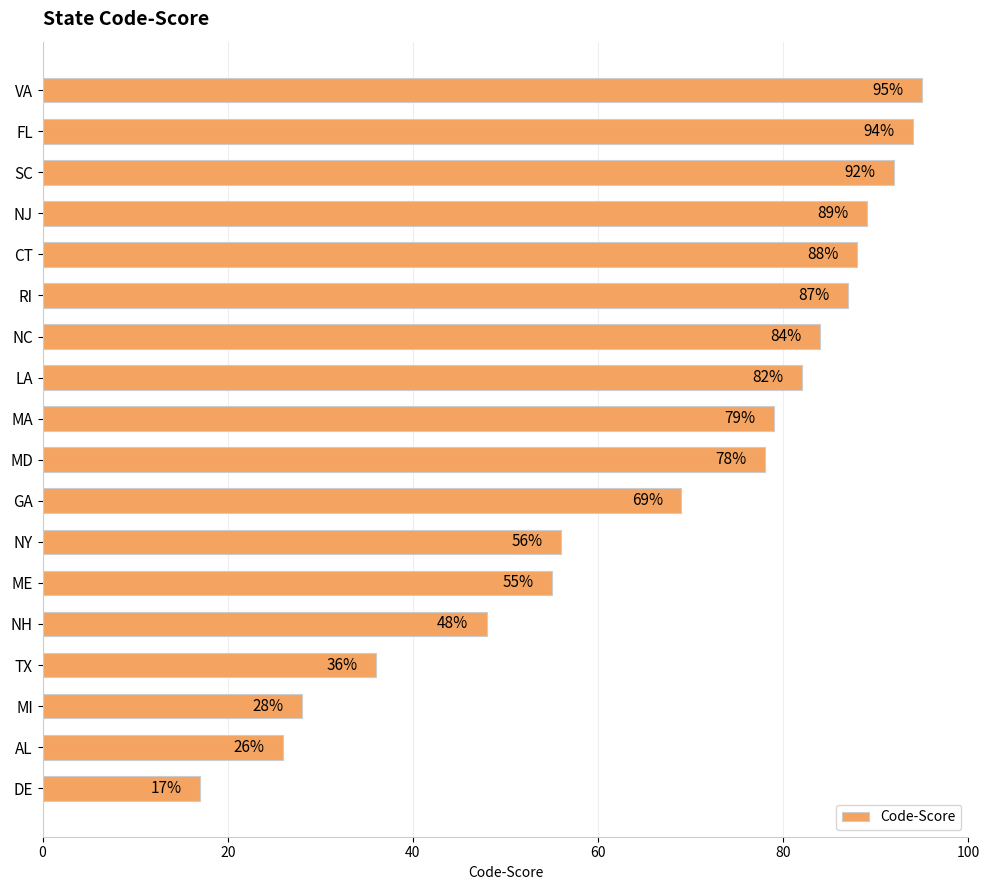

What is the maximum value shown in the chart?

95